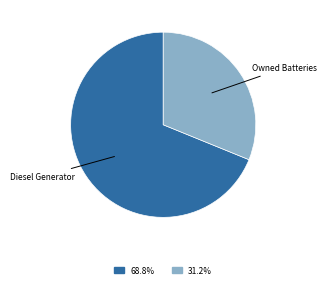

Is there any slice that represents more than half of the pie?

Yes